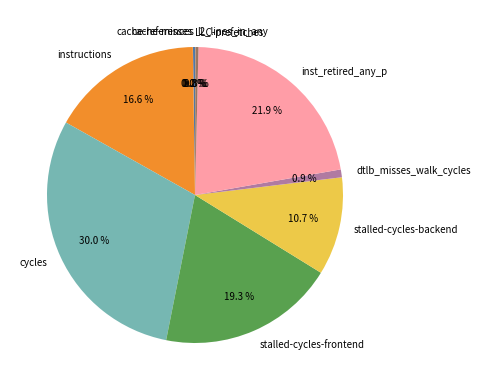

To the nearest percent, what is the difference between the largest and smallest slice percentages?

30%